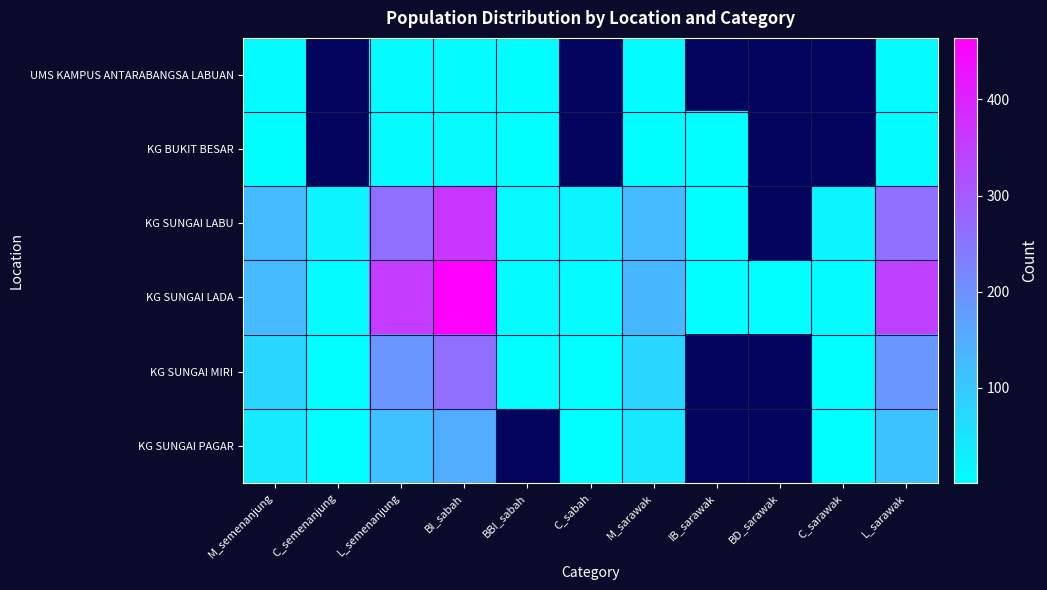

Is the value of KG SUNGAI MIRI at M_sarawak greater than the value of KG BUKIT BESAR at IB_sarawak?

Yes